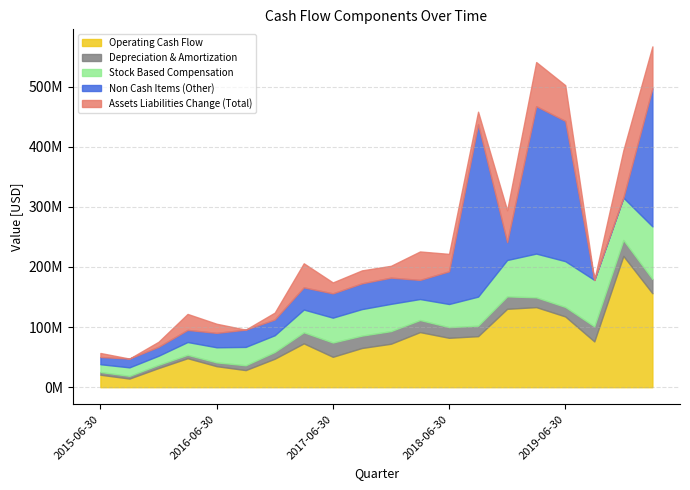

Reading right to left, transcribe all the data shown in this chart.

Operating Cash Flow: 2015-06-30=20776000	2015-09-30=14404000	2015-12-31=31899000	2016-03-31=48244000	2016-06-30=34995000	2016-09-30=28462000	2016-12-31=47399000	2017-03-31=72923000	2017-06-30=50597000	2017-09-30=65249000	2017-12-31=72328000	2018-03-31=91676000	2018-06-30=82203000	2018-09-30=84929000	2018-12-31=130436000	2019-03-31=133251000	2019-06-30=117726000	2019-09-30=76191000	2019-12-31=218365000	2020-03-31=156313000
Depreciation & Amortization: 2015-06-30=4558000	2015-09-30=4534000	2015-12-31=5372000	2016-03-31=5678000	2016-06-30=6342000	2016-09-30=8042000	2016-12-31=11253000	2017-03-31=18485000	2017-06-30=23766000	2017-09-30=20580000	2017-12-31=20990000	2018-03-31=20111000	2018-06-30=17754000	2018-09-30=17415000	2018-12-31=20685000	2019-03-31=16303000	2019-06-30=15845000	2019-09-30=25015000	2019-12-31=26622000	2020-03-31=23683000
Stock Based Compensation: 2015-06-30=12920000	2015-09-30=14096000	2015-12-31=15052000	2016-03-31=21246000	2016-06-30=25086000	2016-09-30=30523000	2016-12-31=27806000	2017-03-31=37782000	2017-06-30=41337000	2017-09-30=44125000	2017-12-31=45351000	2018-03-31=34921000	2018-06-30=38476000	2018-09-30=48380000	2018-12-31=60504000	2019-03-31=72746000	2019-06-30=76132000	2019-09-30=77296000	2019-12-31=70438000	2020-03-31=87522000
Non Cash Items (Other): 2015-06-30=12034000	2015-09-30=14614000	2015-12-31=14936000	2016-03-31=20162000	2016-06-30=23969000	2016-09-30=28766000	2016-12-31=26185000	2017-03-31=36936000	2017-06-30=40406000	2017-09-30=42834000	2017-12-31=43625000	2018-03-31=31794000	2018-06-30=54397000	2018-09-30=286958000	2018-12-31=29755000	2019-03-31=245275000	2019-06-30=233296100	2019-09-30=0	2019-12-31=0	2020-03-31=229832000
Assets Liabilities Change (Total): 2015-06-30=6646000	2015-09-30=0	2015-12-31=8331000	2016-03-31=26587000	2016-06-30=15181000	2016-09-30=0	2016-12-31=11448000	2017-03-31=40023000	2017-06-30=18193000	2017-09-30=21543000	2017-12-31=19658000	2018-03-31=47314000	2018-06-30=28987000	2018-09-30=20632000	2018-12-31=52933000	2019-03-31=73354000	2019-06-30=59447000	2019-09-30=0	2019-12-31=78706000	2020-03-31=69655000